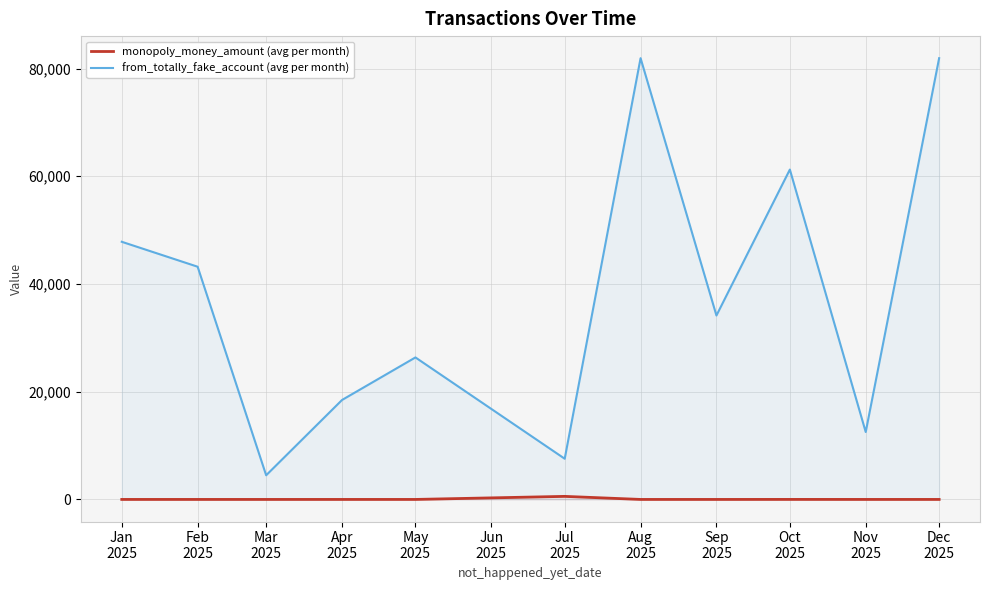

True or false: from_totally_fake_account (avg per month) has more than 0 points higher than both neighbors.

True